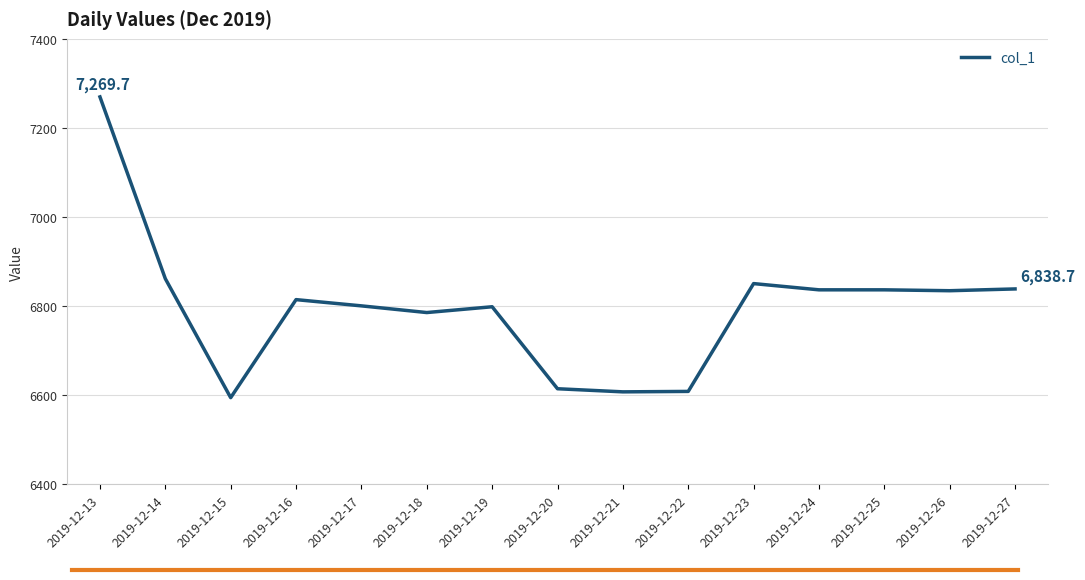

Where is the data nearest to the value 6932?

2019-12-14